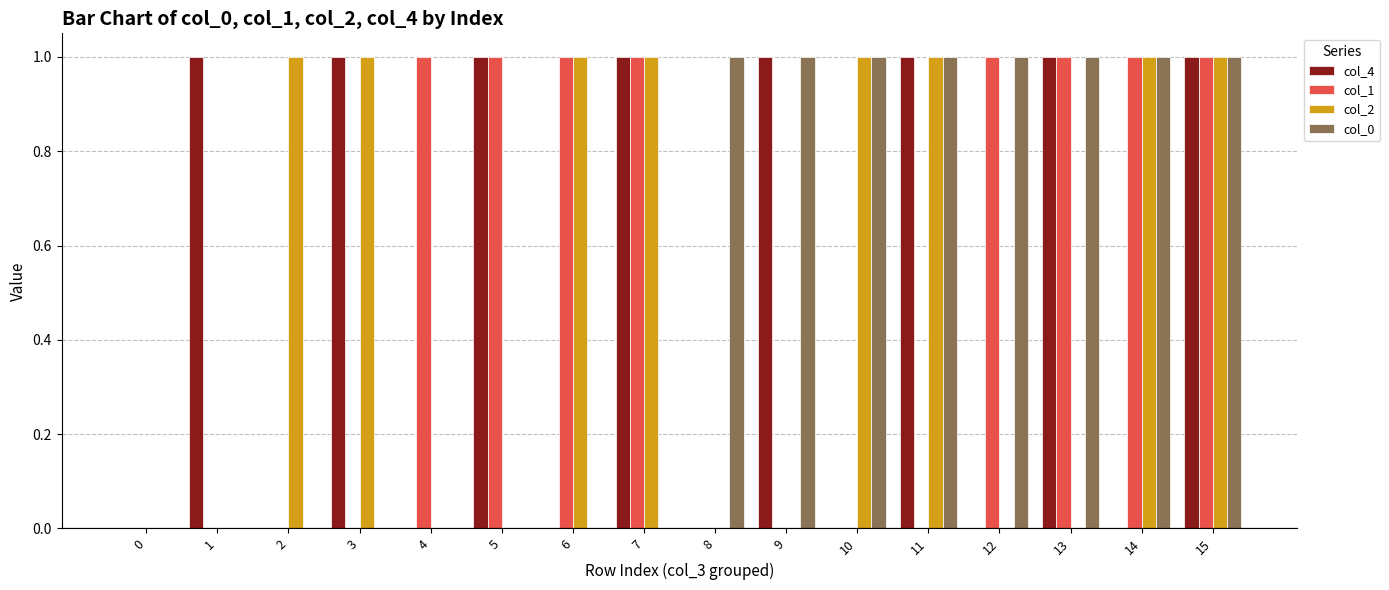

How many distinct data groups are displayed?

4